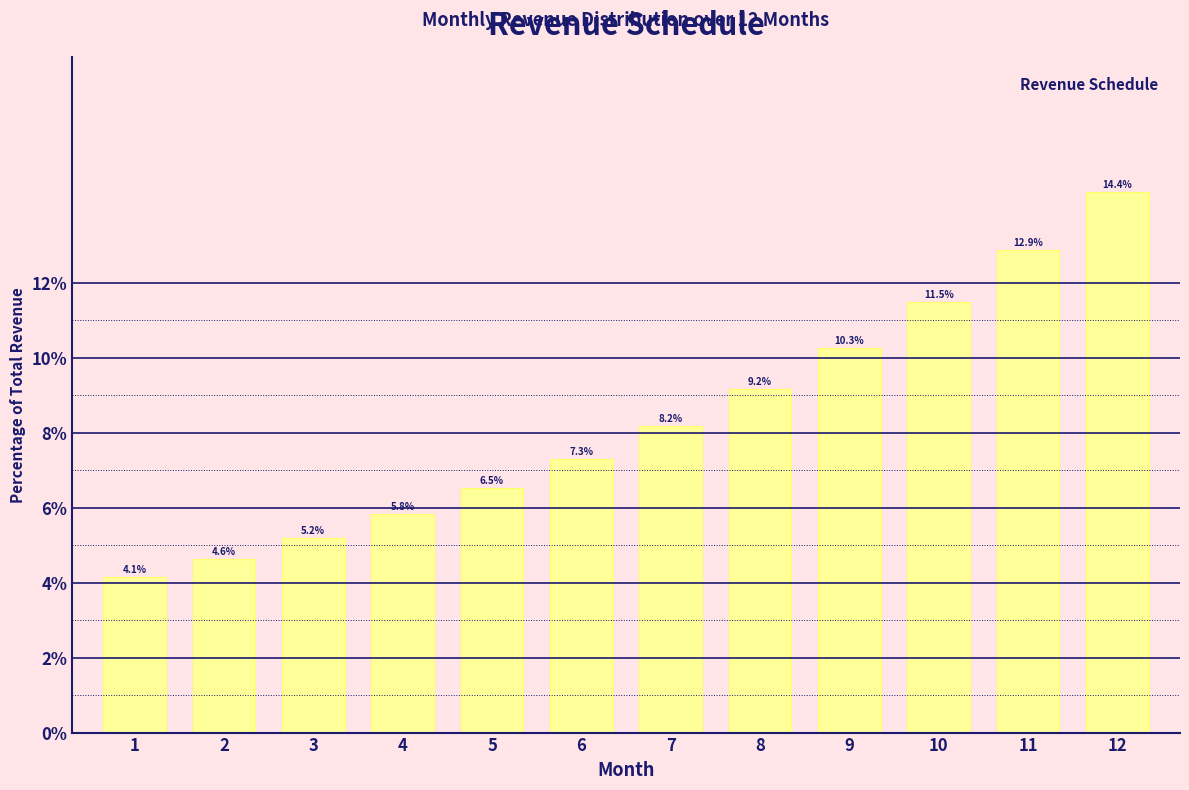

Reading right to left, list all the values displayed in this chart.

14.4	12.9	11.5	10.3	9.2	8.2	7.3	6.5	5.8	5.2	4.6	4.1